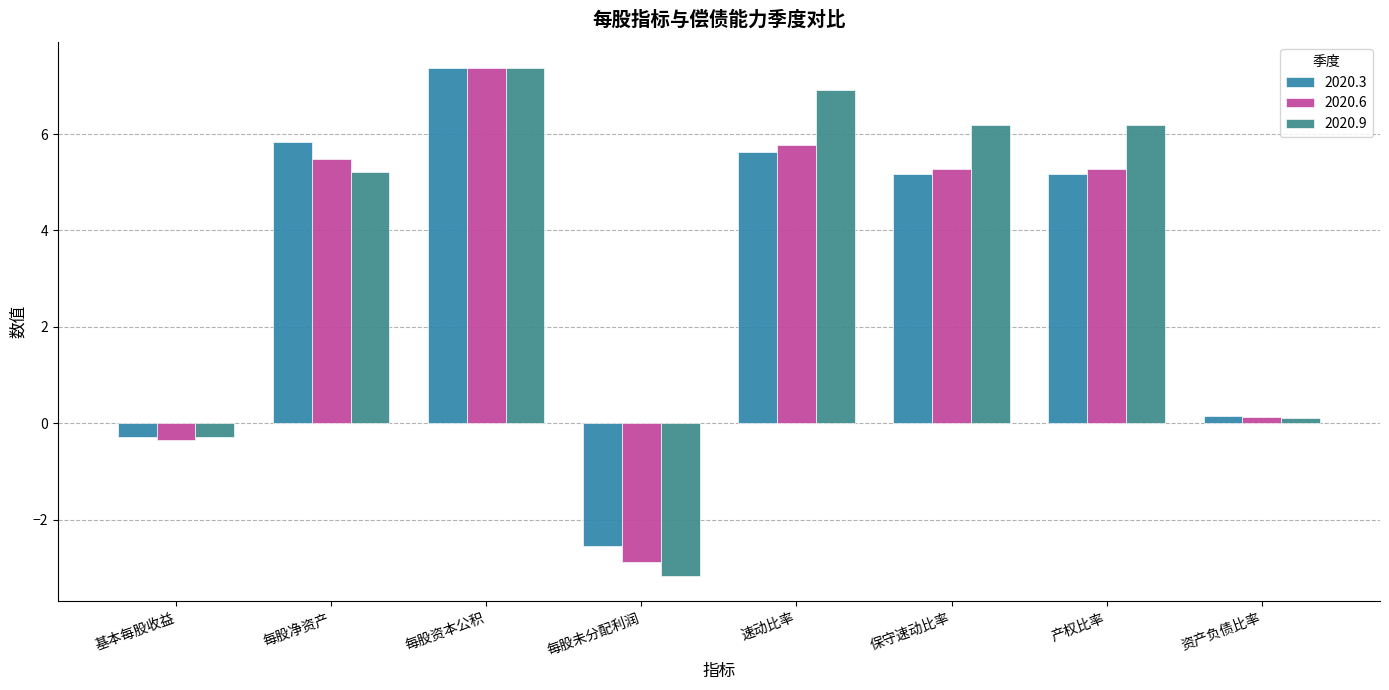

What is the total value across all series at 每股未分配利润?

-8.6